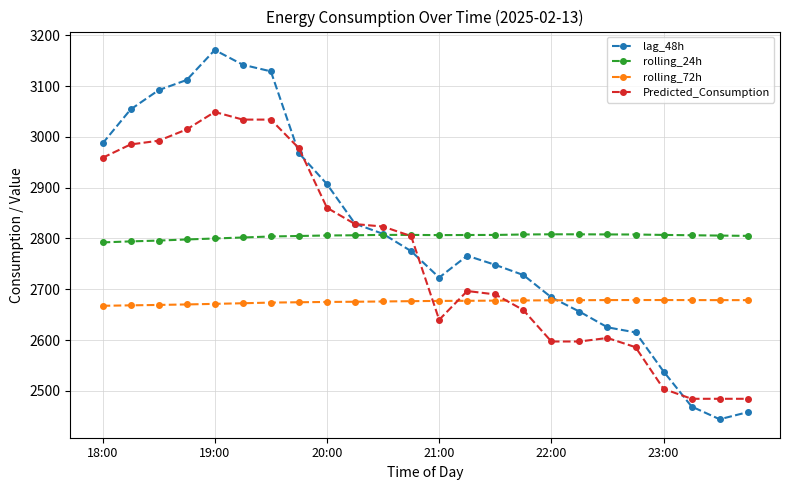

What is the maximum value shown in the chart?

3171.0